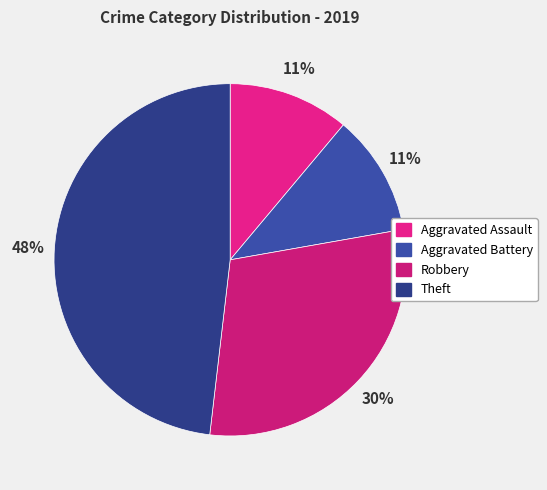

Count the number of slices in the pie.

4